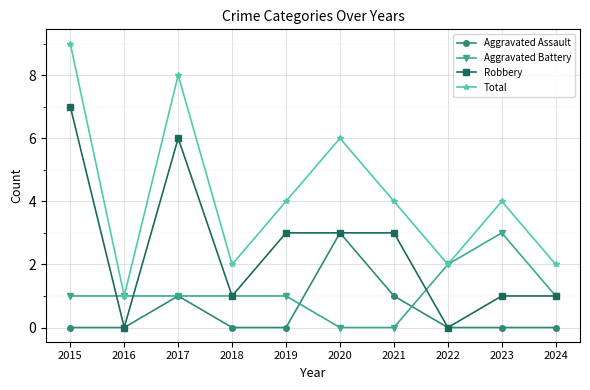

What are all the series names shown in the legend?

Aggravated Assault, Aggravated Battery, Robbery, Total